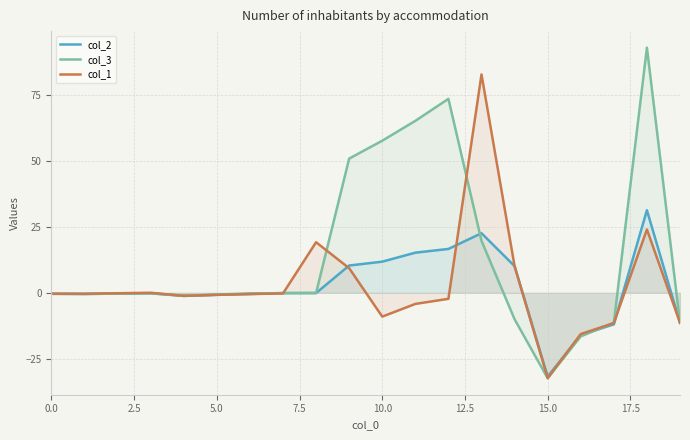

At which label does col_2 first exceed 0?

9